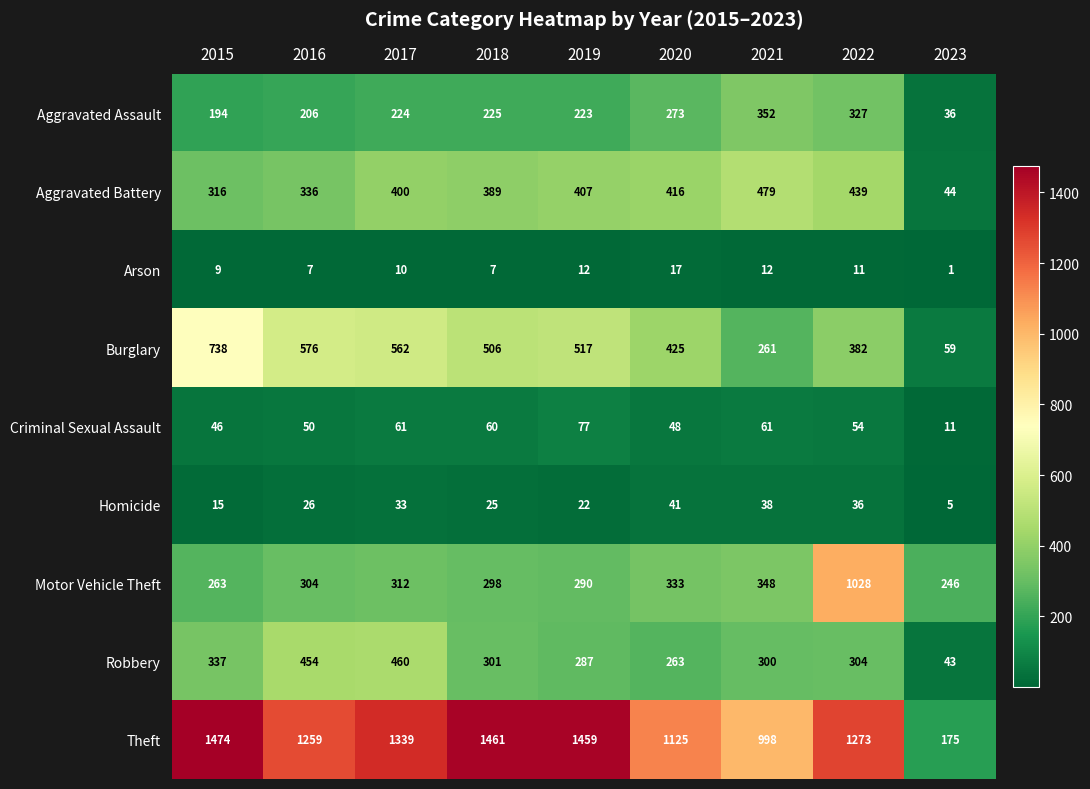

Which series changed the most between 2016 and 2020?

Robbery